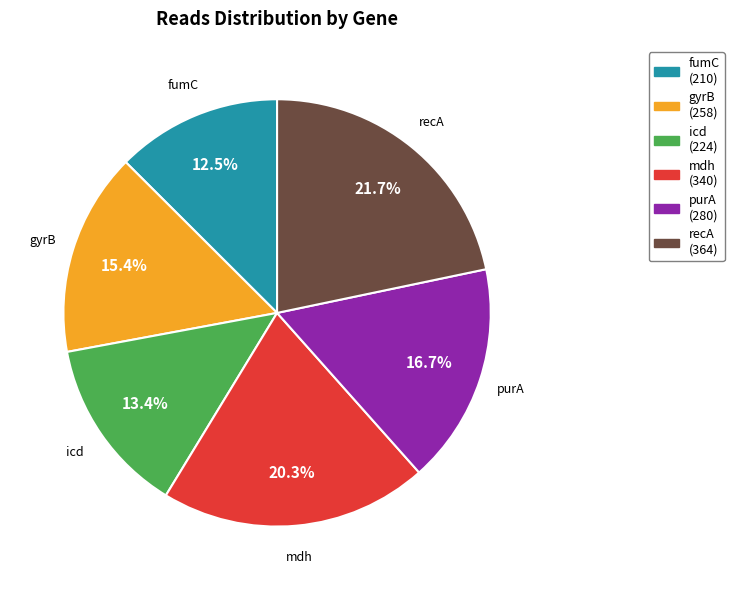

To the nearest percent, what is the average slice percentage?

17%